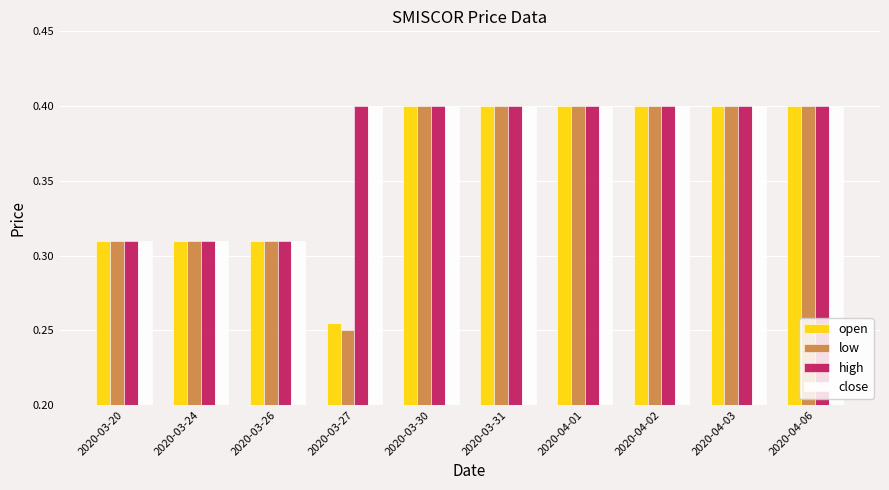

What is the total value across all series at 2020-04-02?

1.6